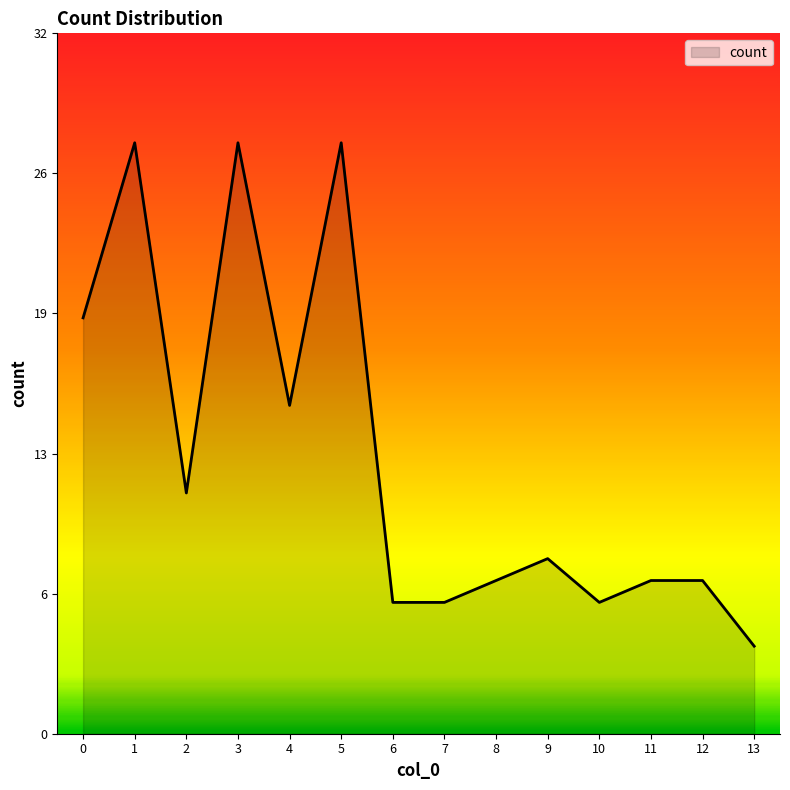

Does the chart have visible grid lines?

No